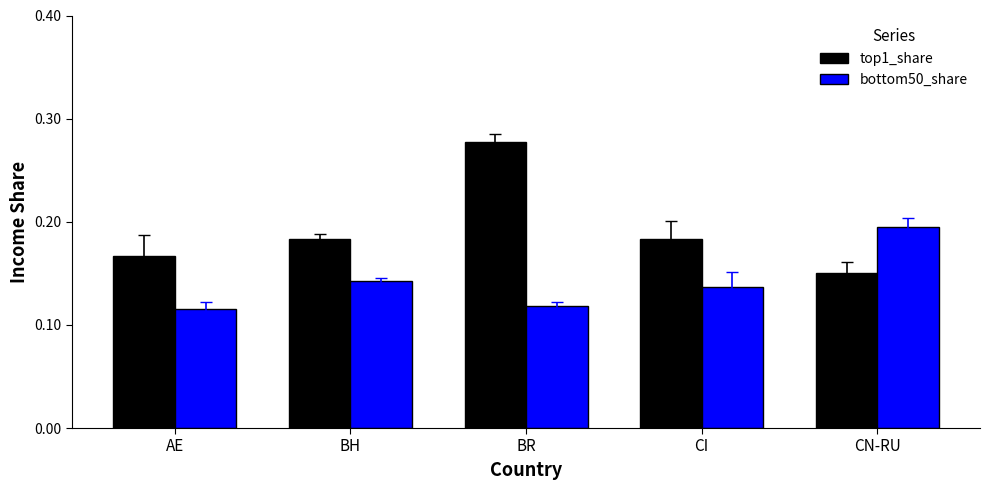

What is the sum of all bottom50_share values?

0.7